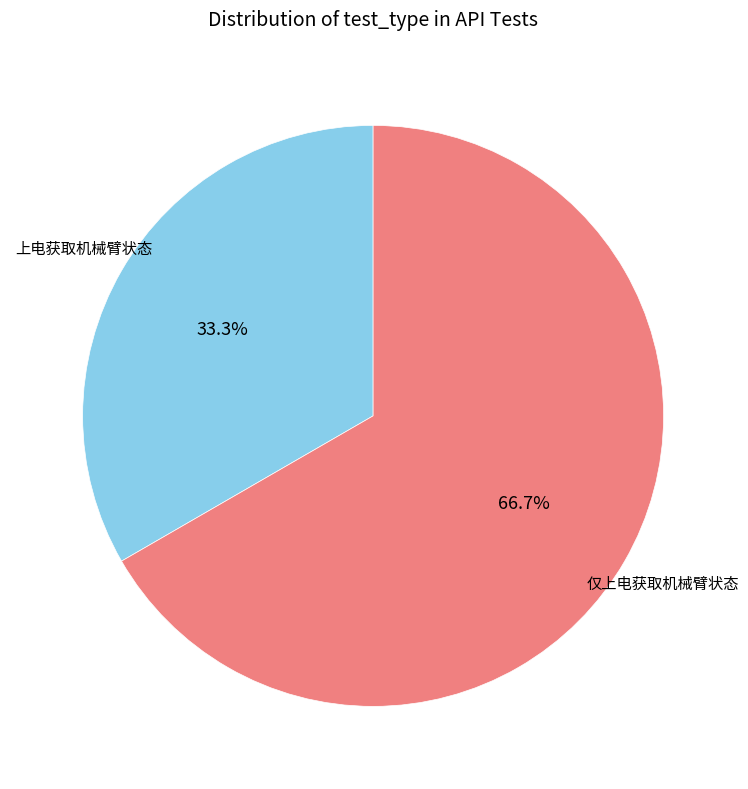

Is there a majority slice in this chart?

Yes